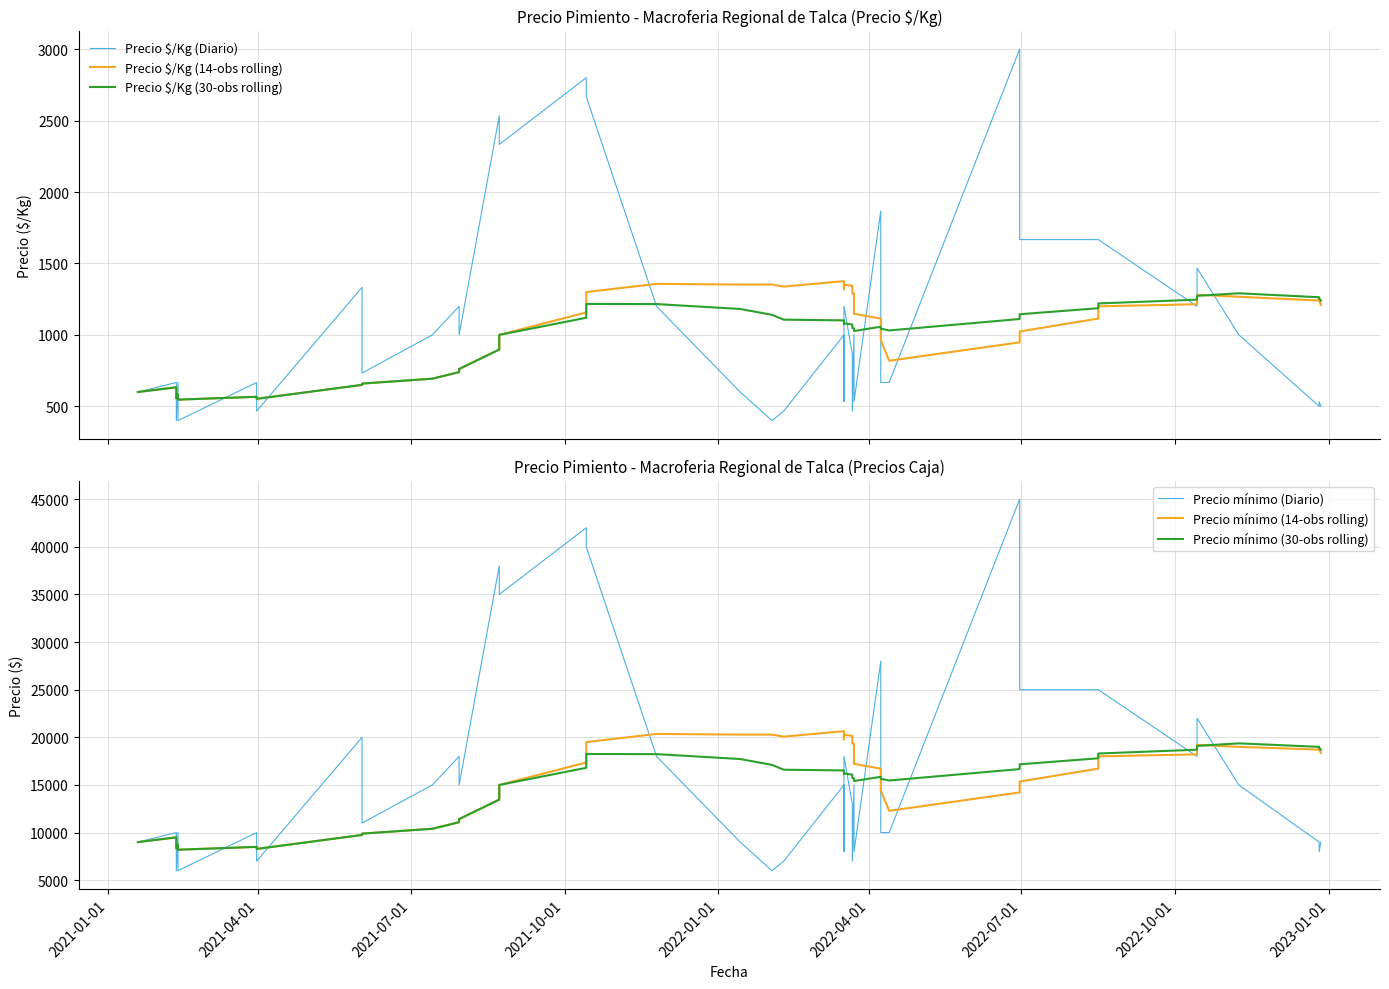

Rank the series by their maximum value, from lowest to highest.

Precio $/Kg (30-obs rolling), Precio $/Kg (14-obs rolling), Precio $/Kg (Diario), Precio mínimo (30-obs rolling), Precio mínimo (14-obs rolling), Precio mínimo (Diario)